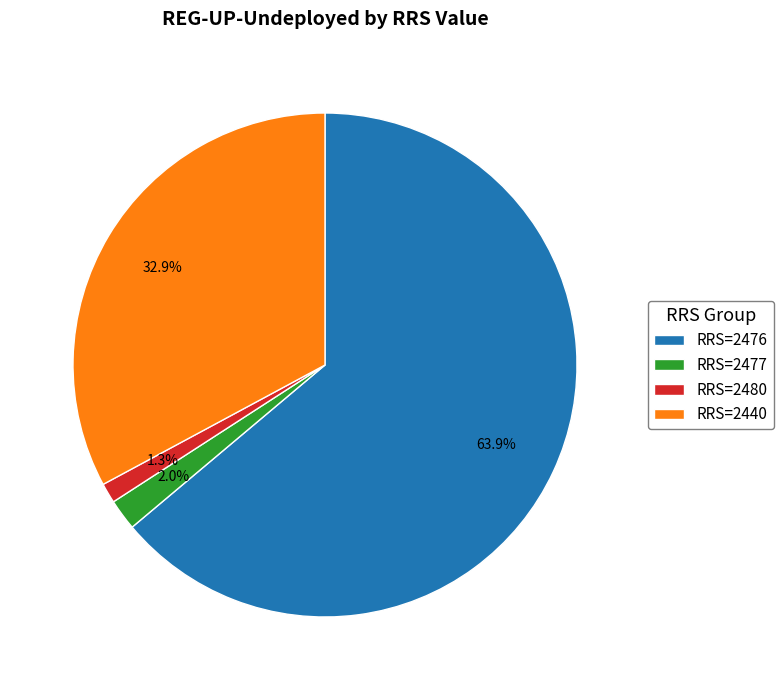

Combined, what portion of the pie is RRS=2476 and RRS=2440?

96.7%